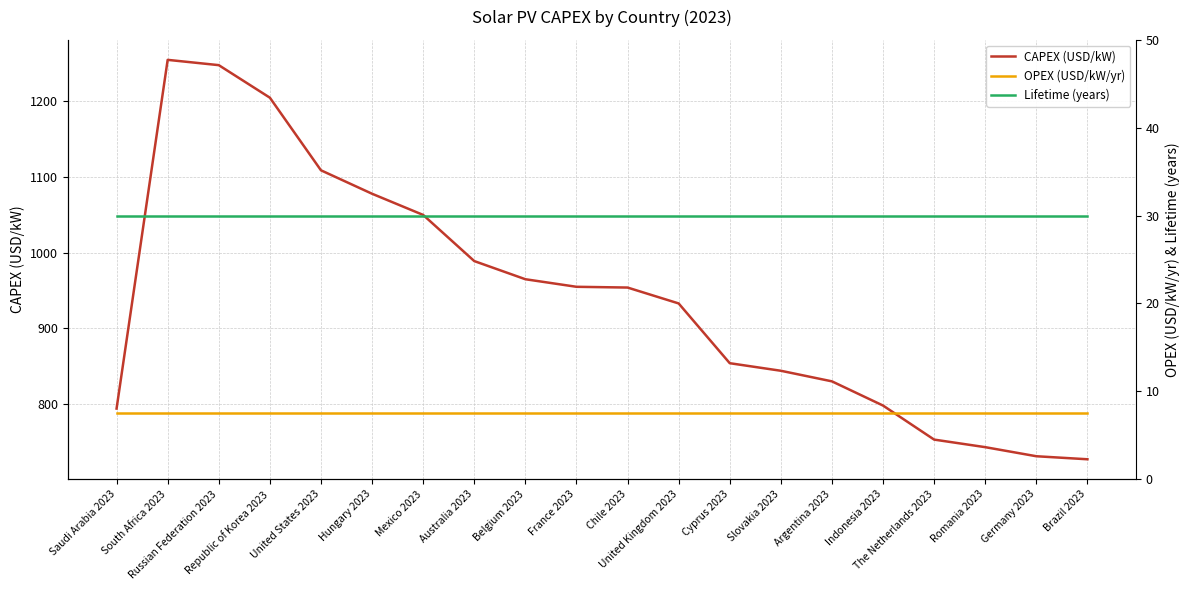

Does the chart display data point markers on the line(s)?

No